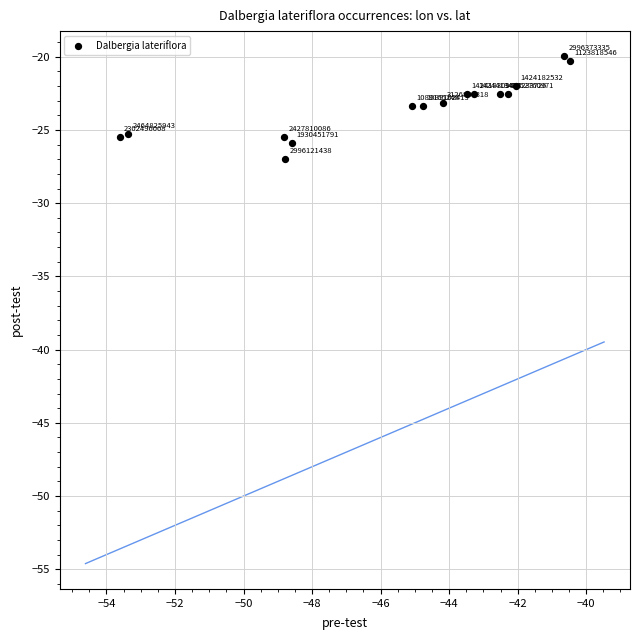

What is the range of Y values (max minus min)?

7.0